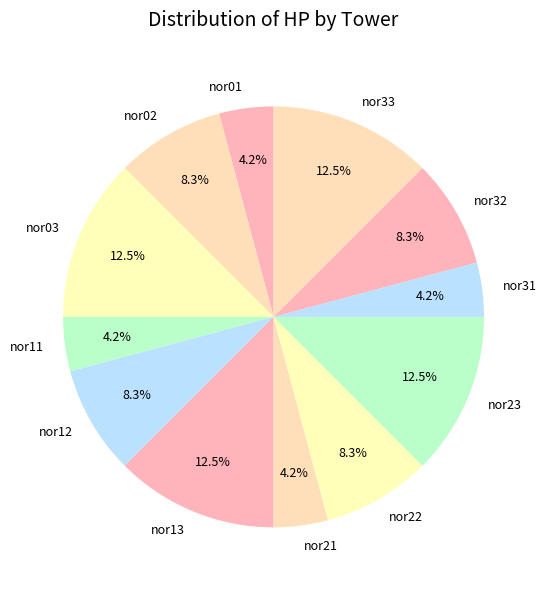

The nor01 slice represents 16% of the pie. True or false?

False